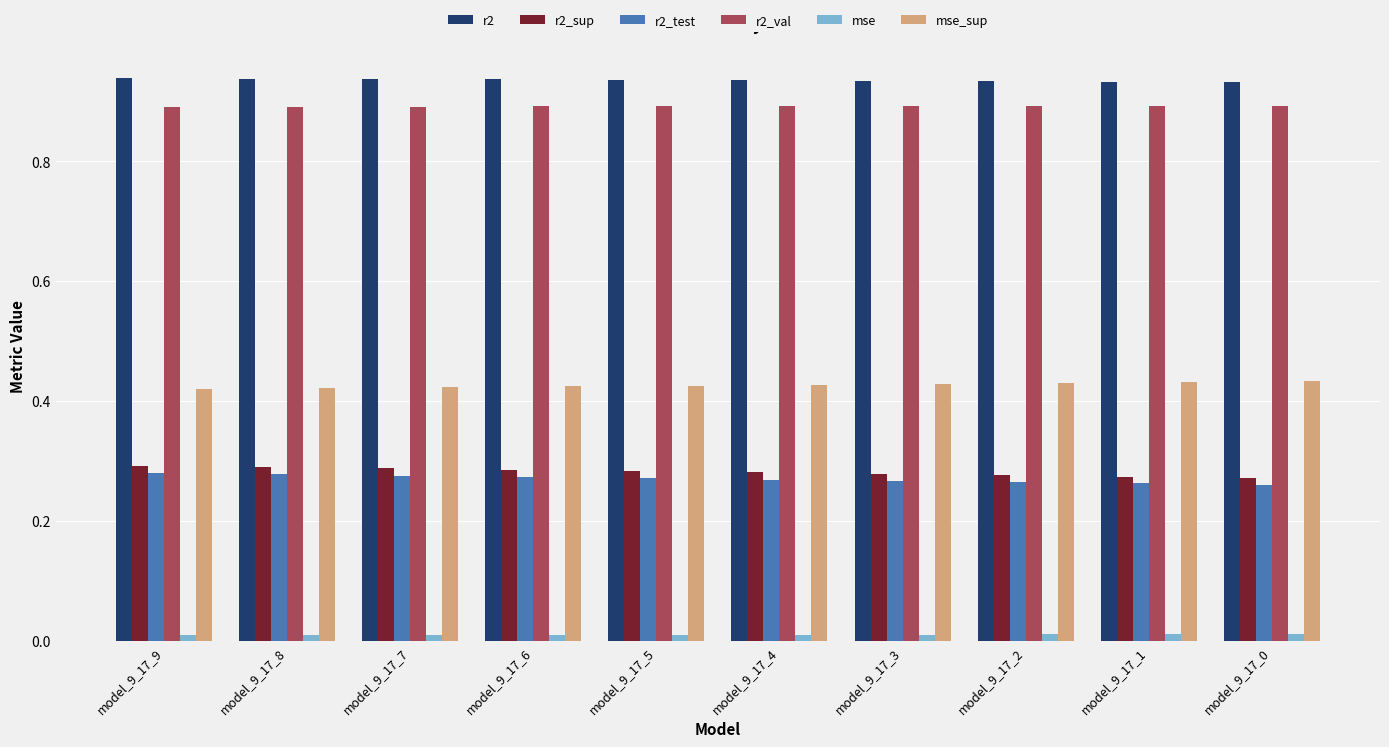

True or false: r2_val has a value of 0.9 at model_9_17_6.

True